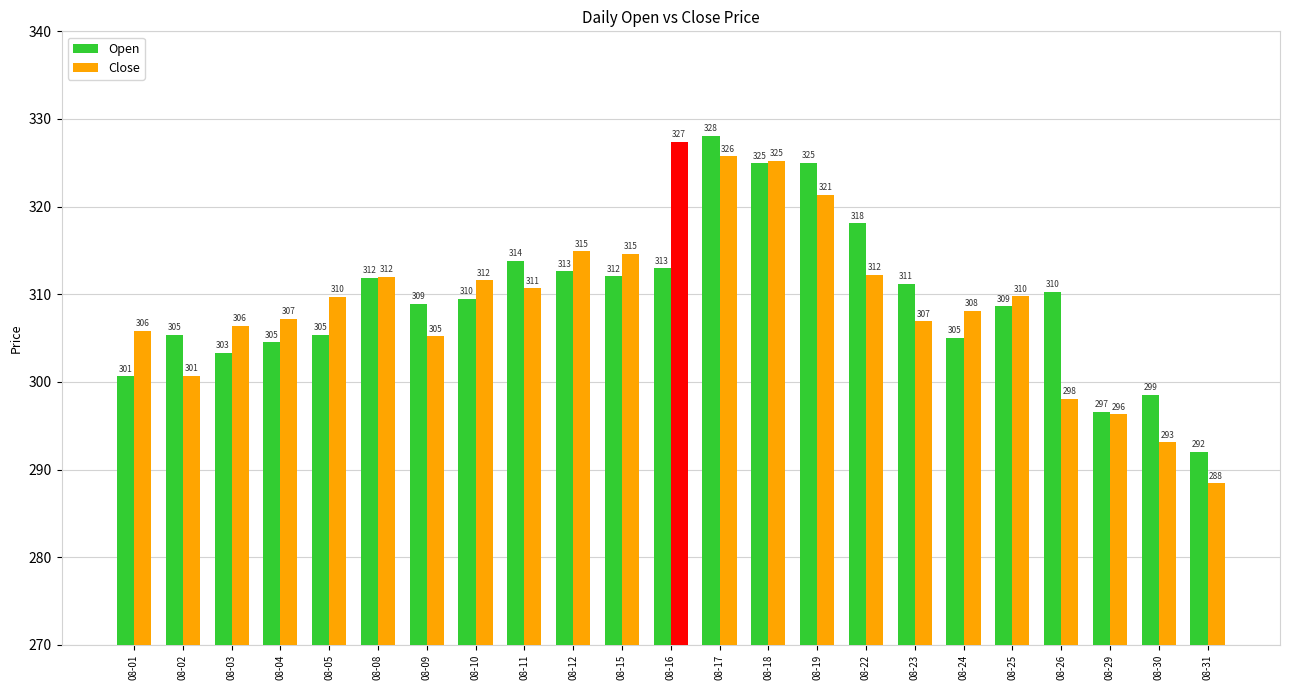

Rank the series by their average value, from highest to lowest.

Open, Close